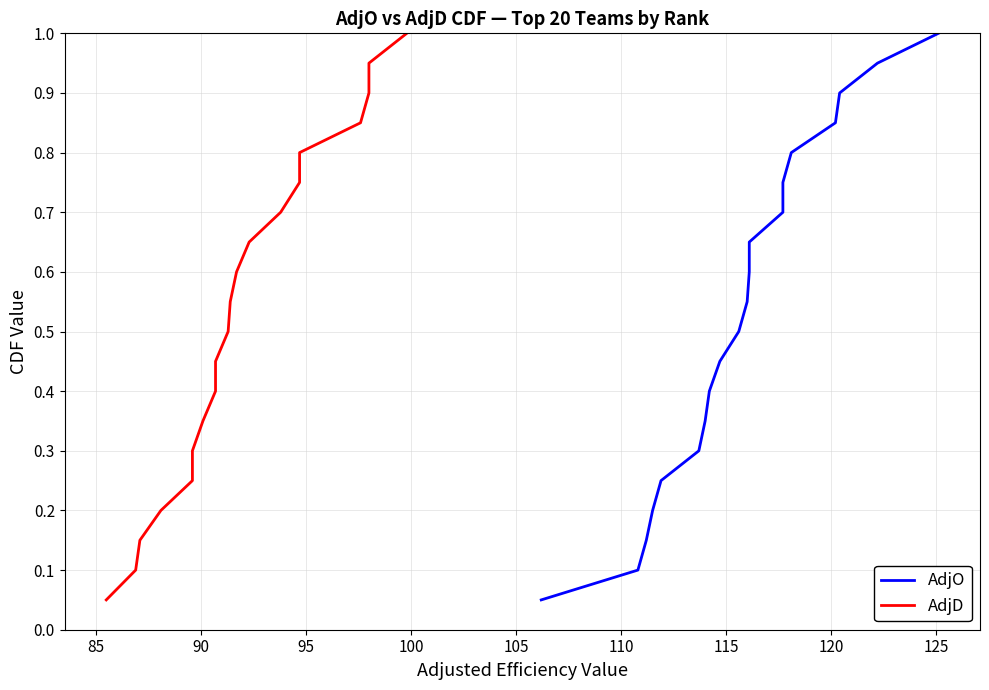

How many series are shown in this chart?

2